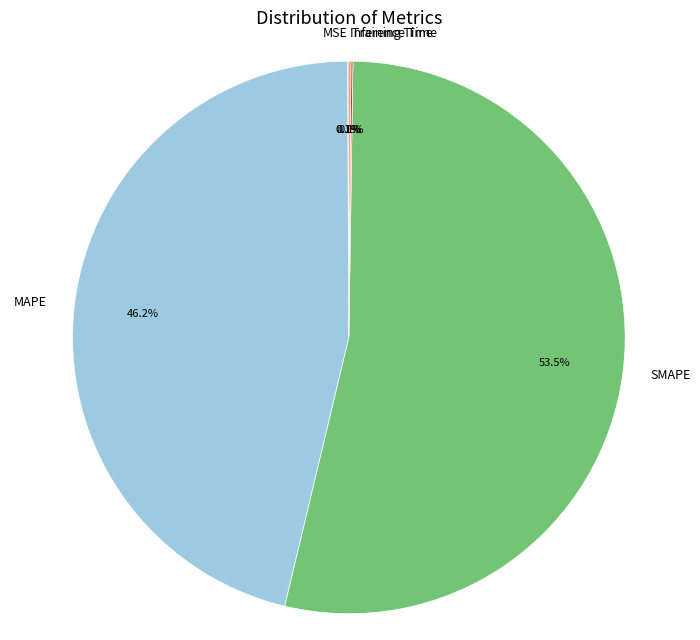

Which slice represents more than half of the pie?

SMAPE